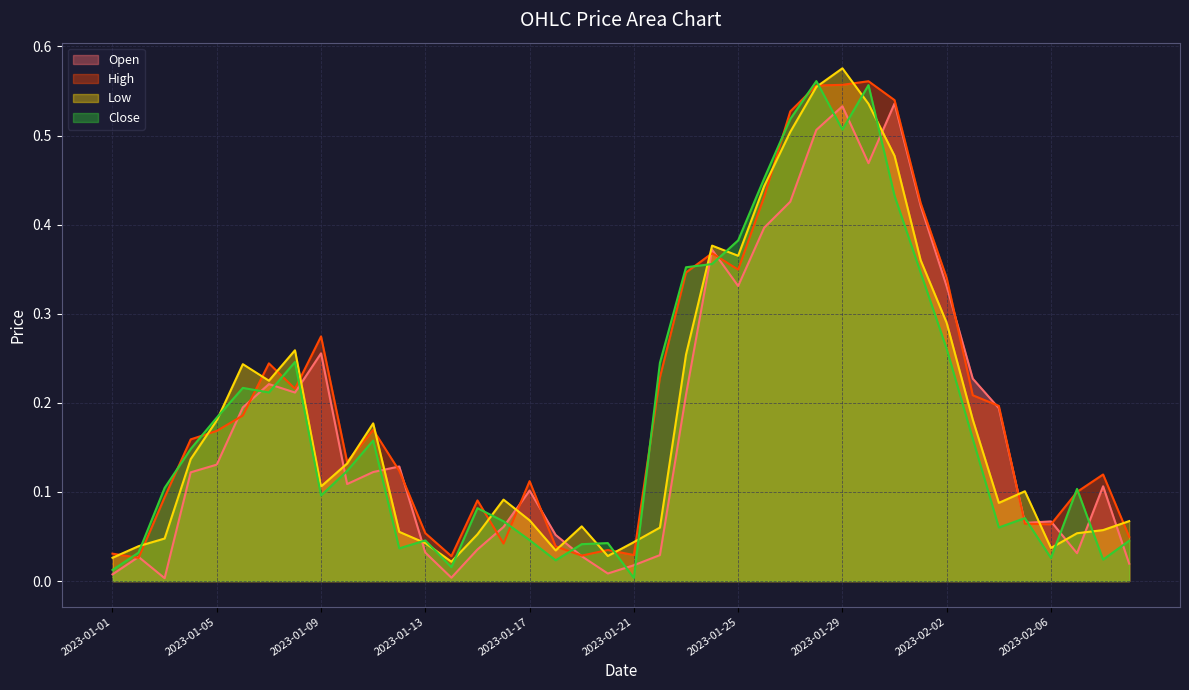

At 2023-01-20, list the series in order from smallest to largest.

Open, Low, High, Close